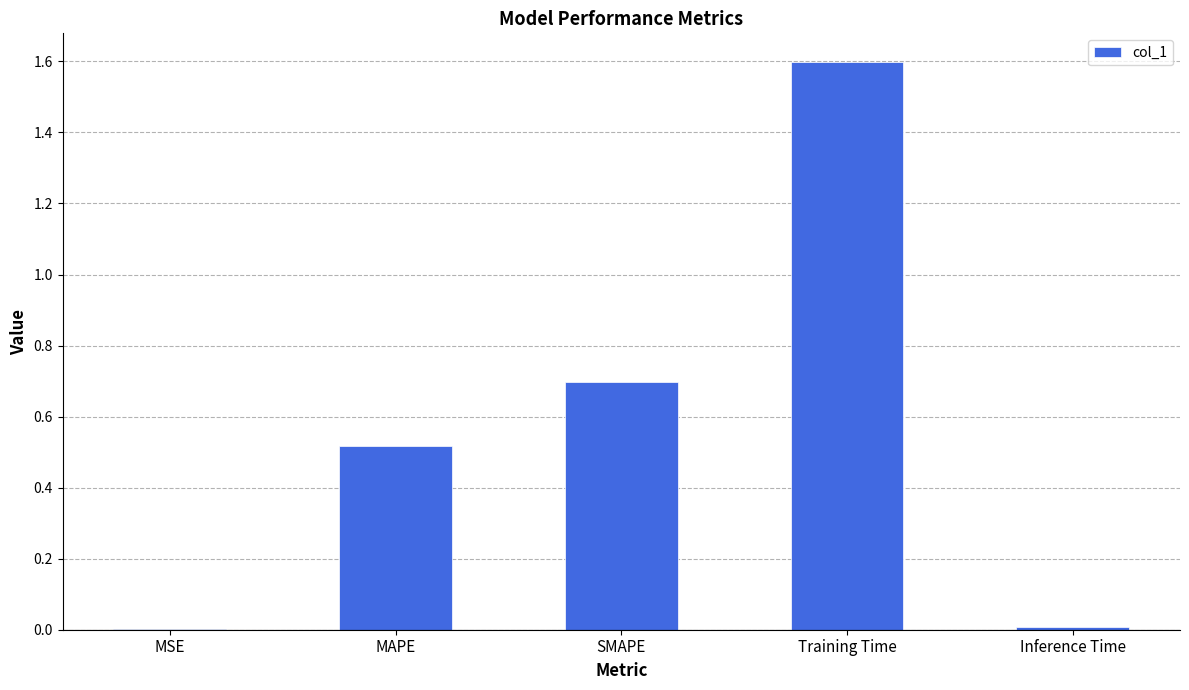

Count the number of data series in this chart.

1